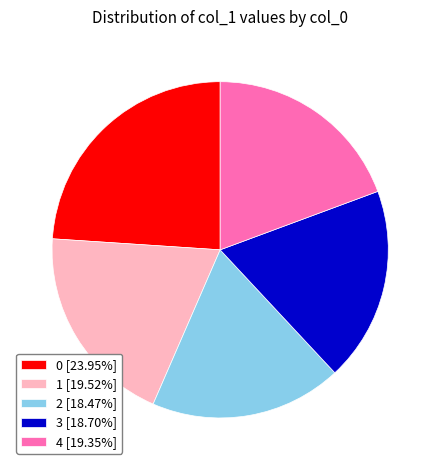

Does 3 [18.70%] account for over 50% of the chart?

No